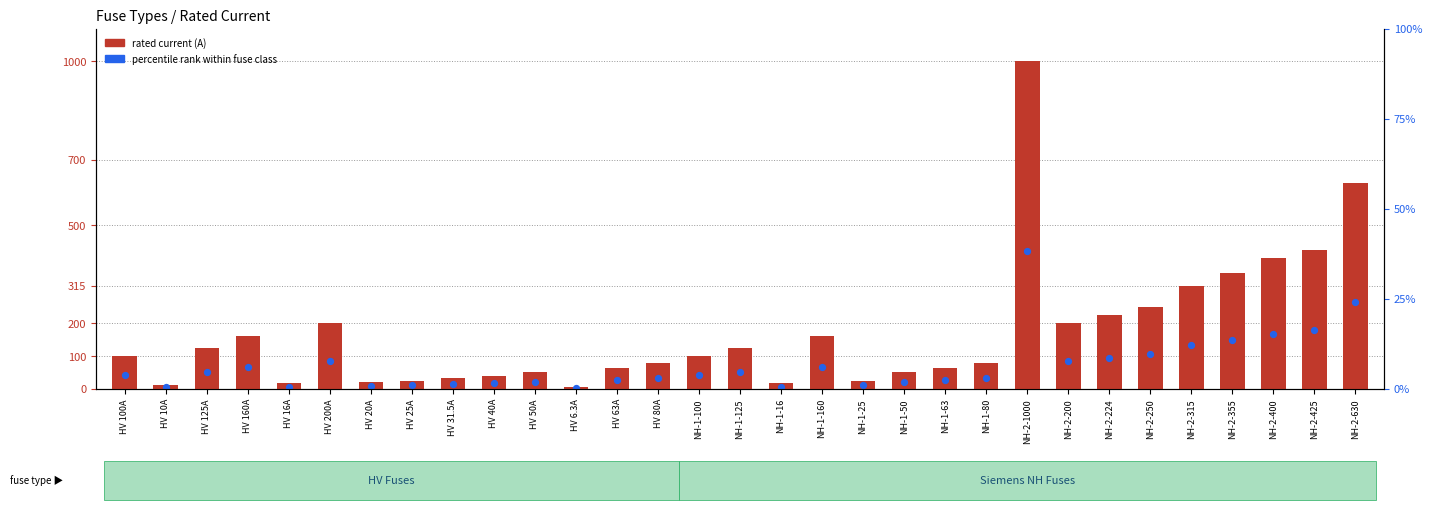

What are all the series names shown in the legend?

rated current (A), percentile rank within fuse class